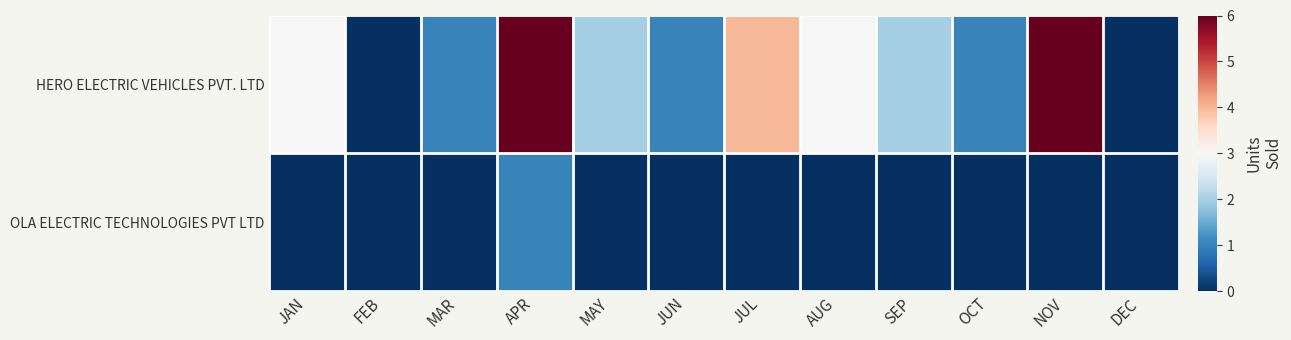

List the series in order of their peak value, lowest first.

OLA ELECTRIC TECHNOLOGIES PVT LTD, HERO ELECTRIC VEHICLES PVT. LTD